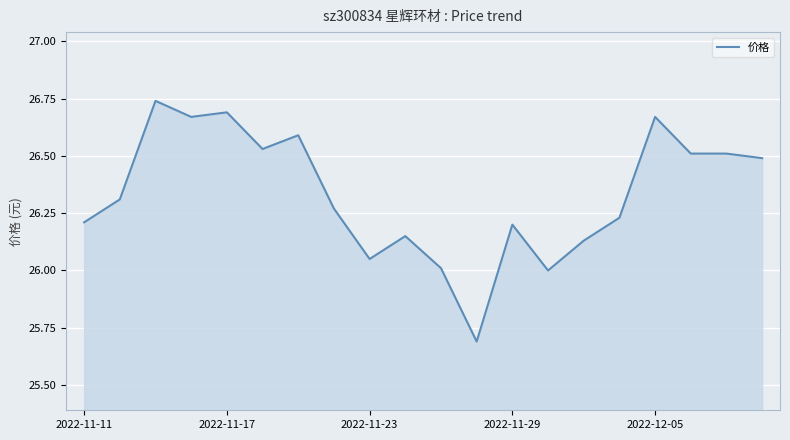

What is the smallest value displayed?

25.7